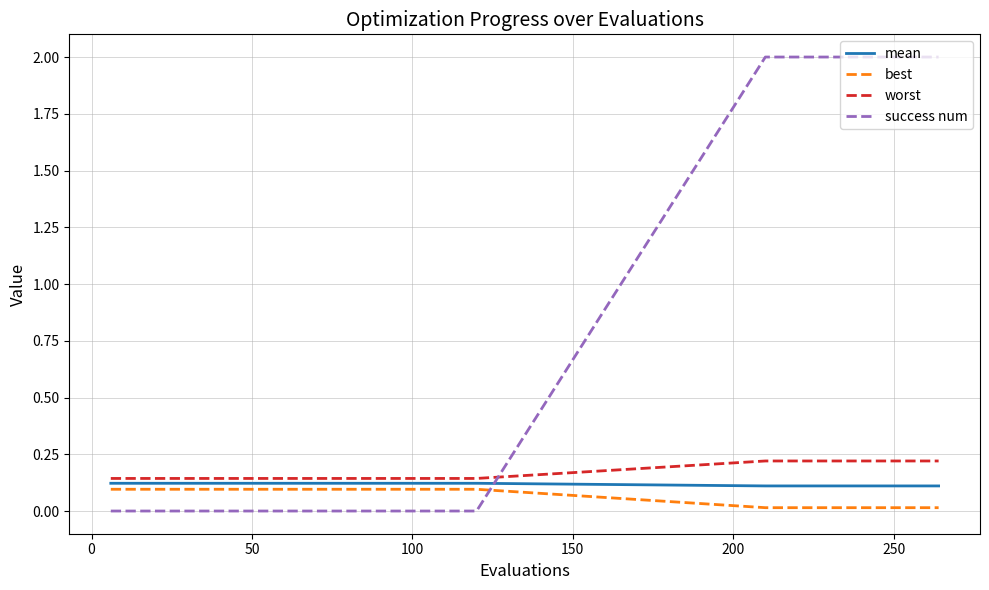

Which series ends up on top after the final intersection of success num and best?

success num